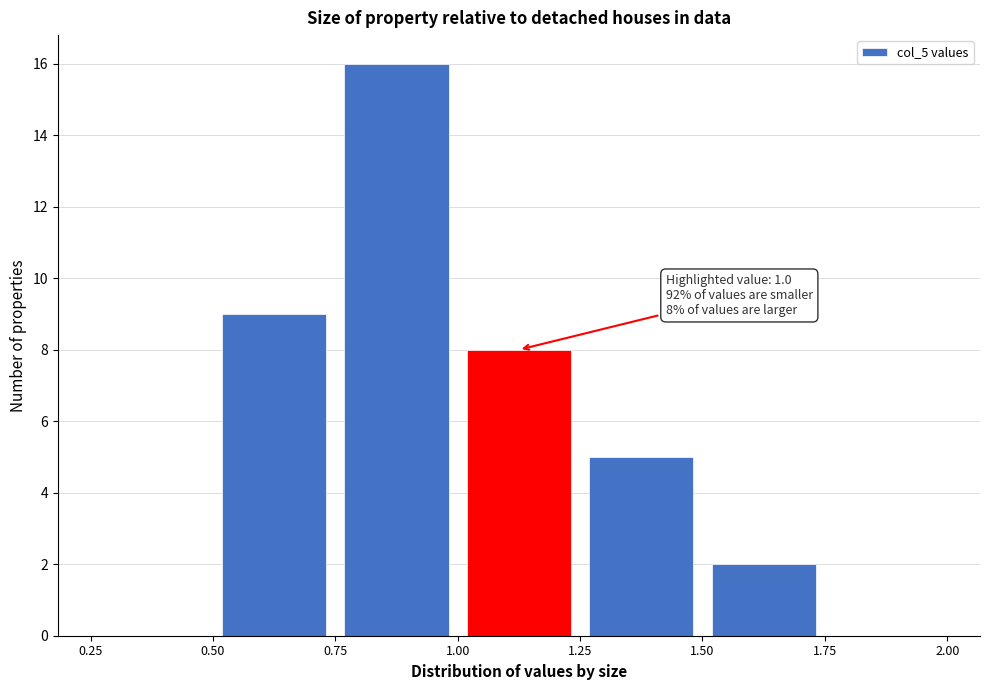

Over which range of the x-axis is the bar tallest?

0.75 to 1.00